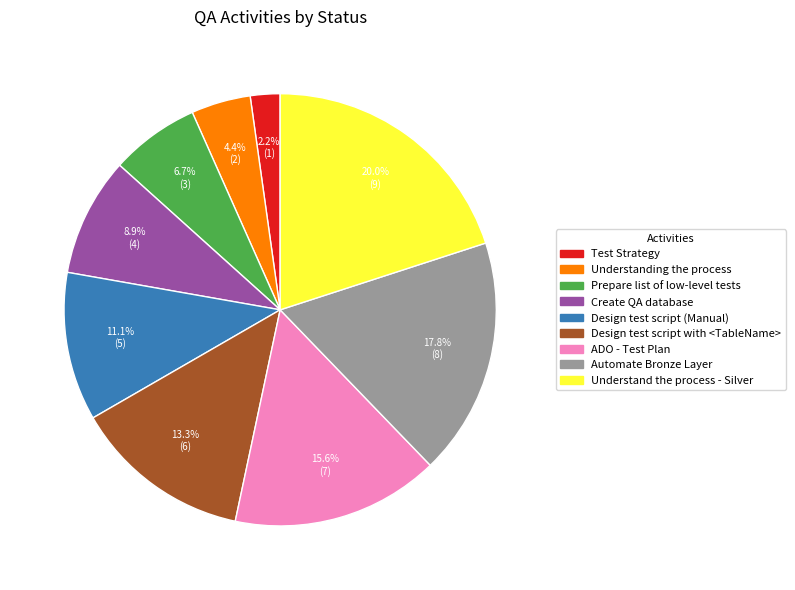

Is there a majority slice in this chart?

No